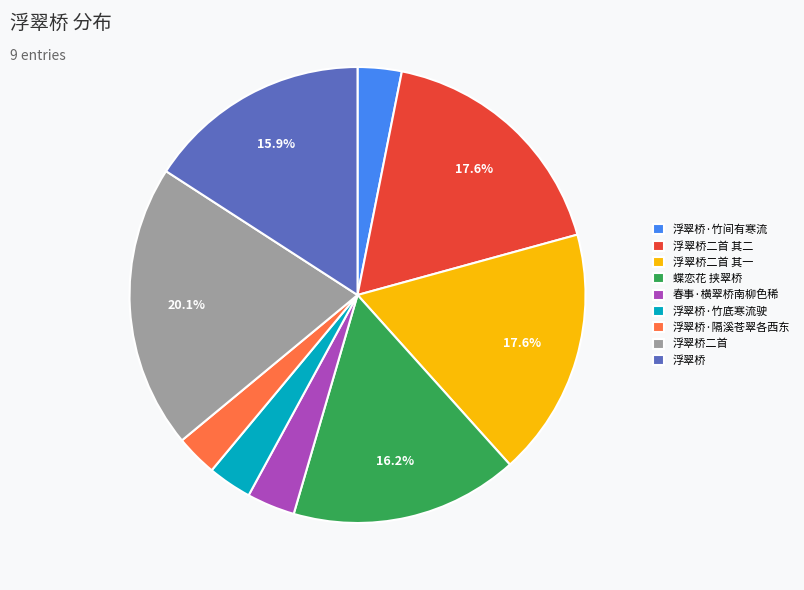

Combined, what portion of the pie is 浮翠桥二首 其一 and 蝶恋花 挟翠桥?

33.8%